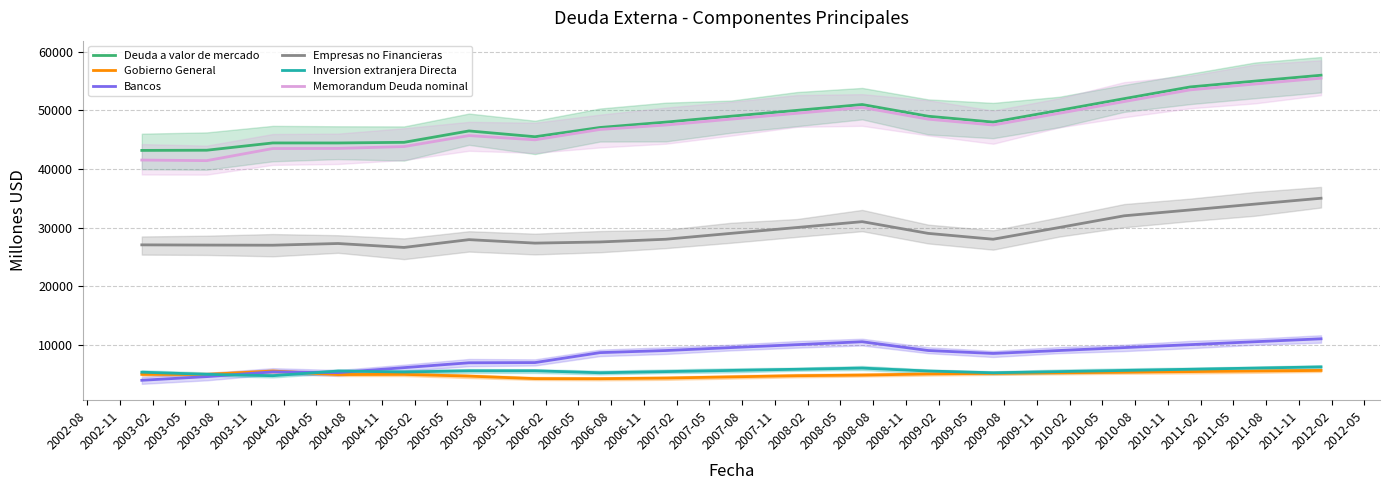

How many series are shown in this chart?

6